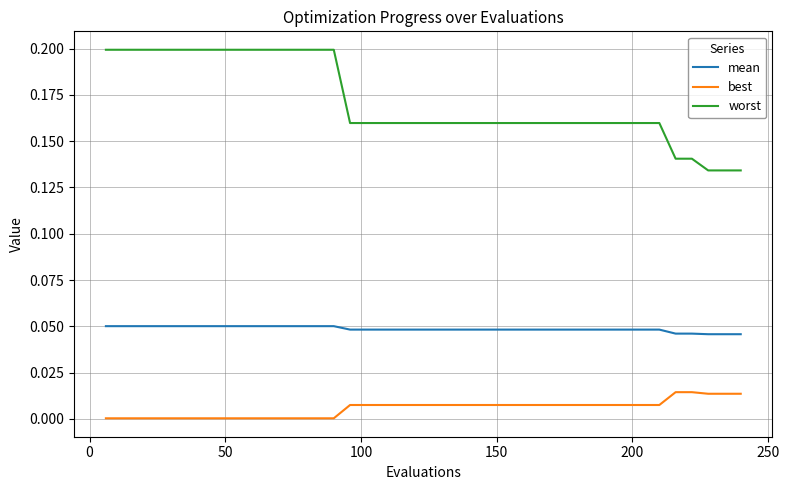

What are all the series names shown in the legend?

mean, best, worst